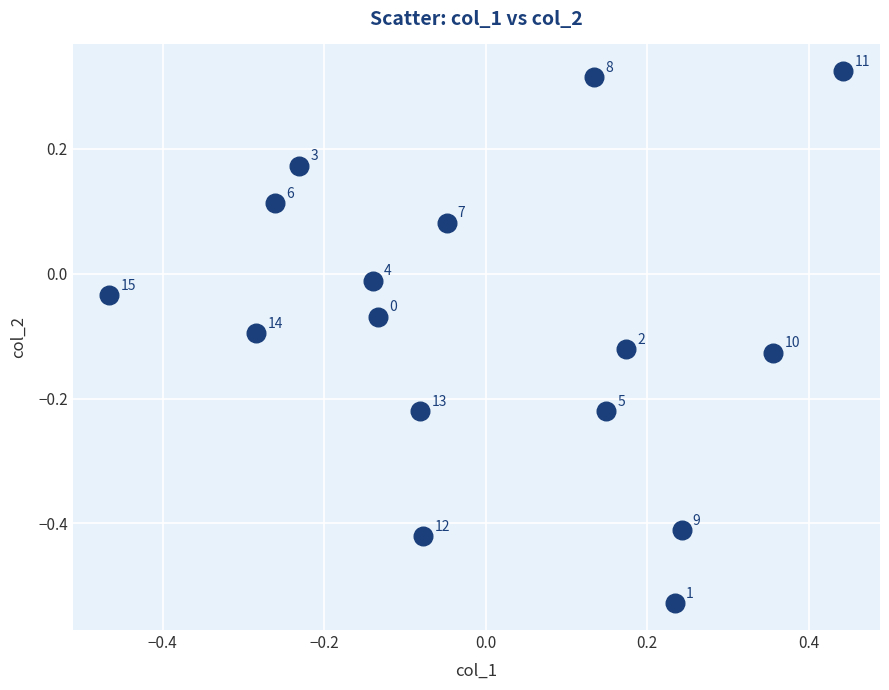

What is the range of X values (max minus min)?

0.9